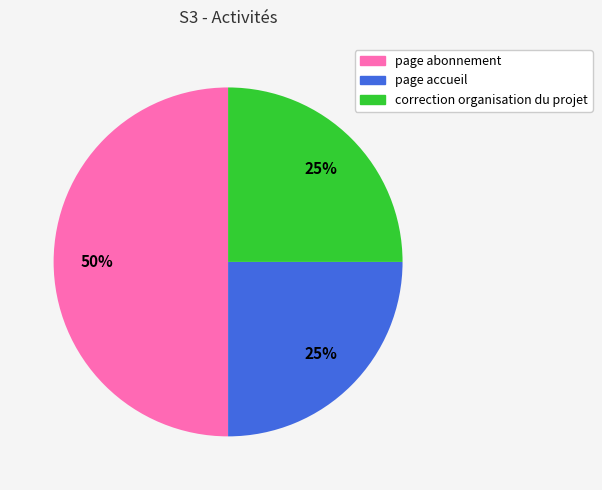

Does page accueil account for over 50% of the chart?

No